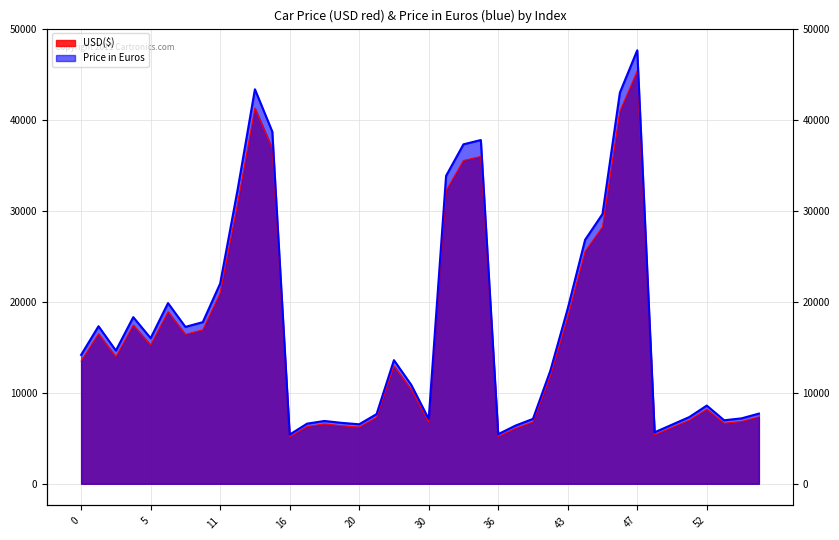

What is the spread (max minus min) of values at 4?

872.5